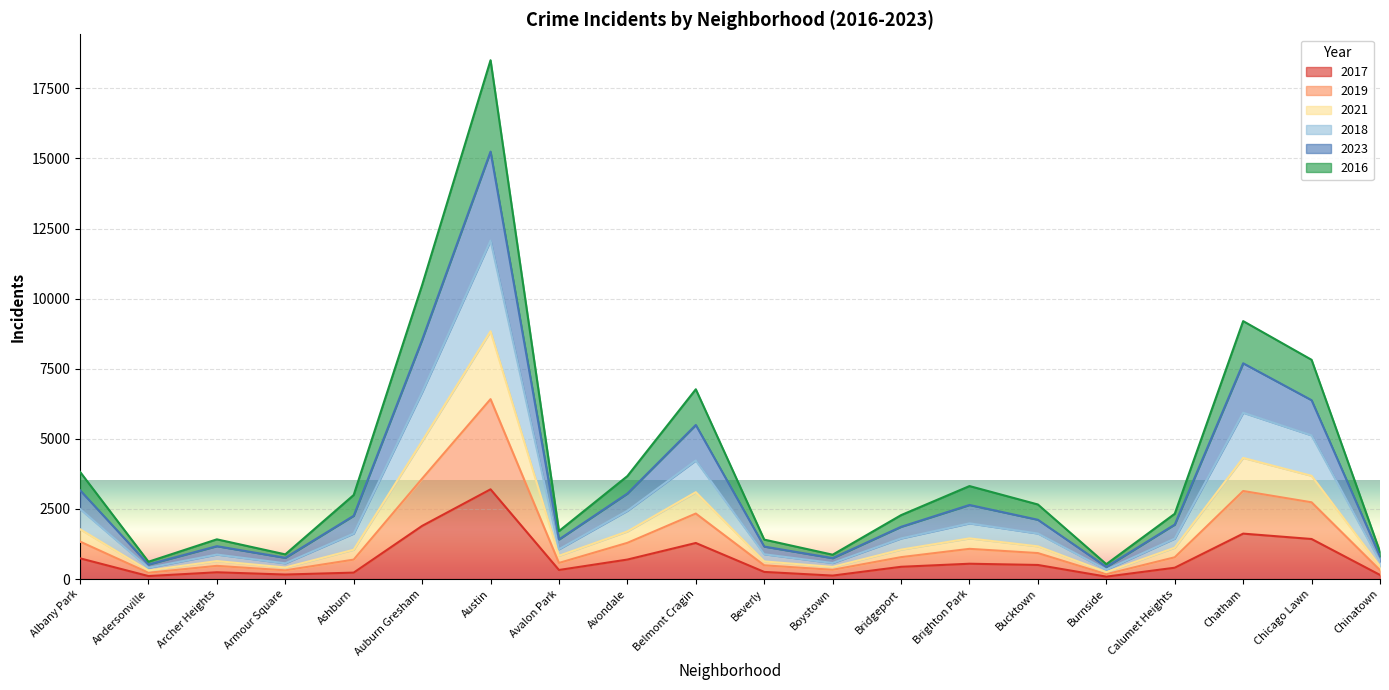

At which category is the sum across all series the highest?

Austin